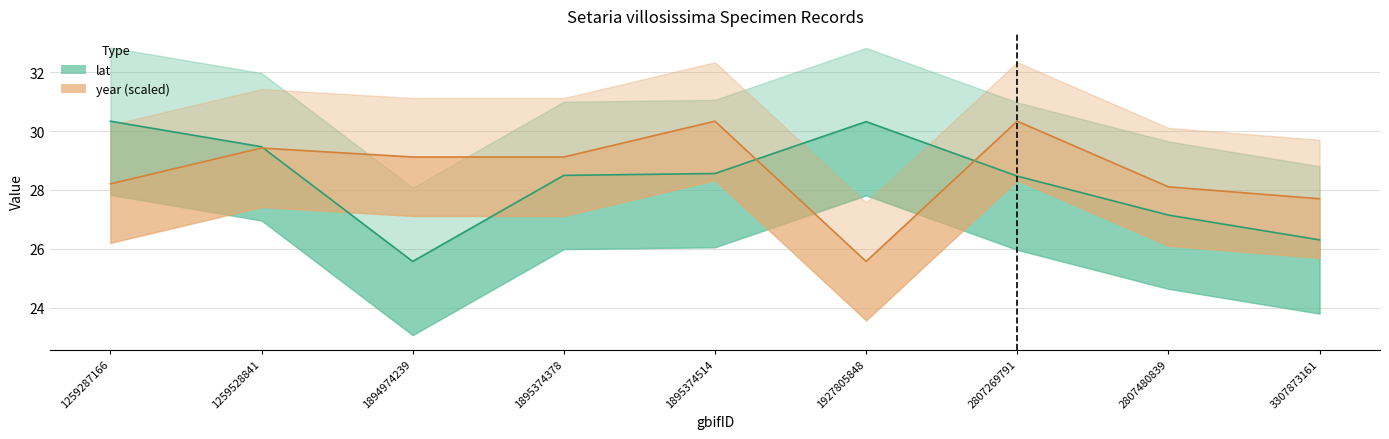

Which has a higher value, 1259528841 or 1894974239?

1259528841